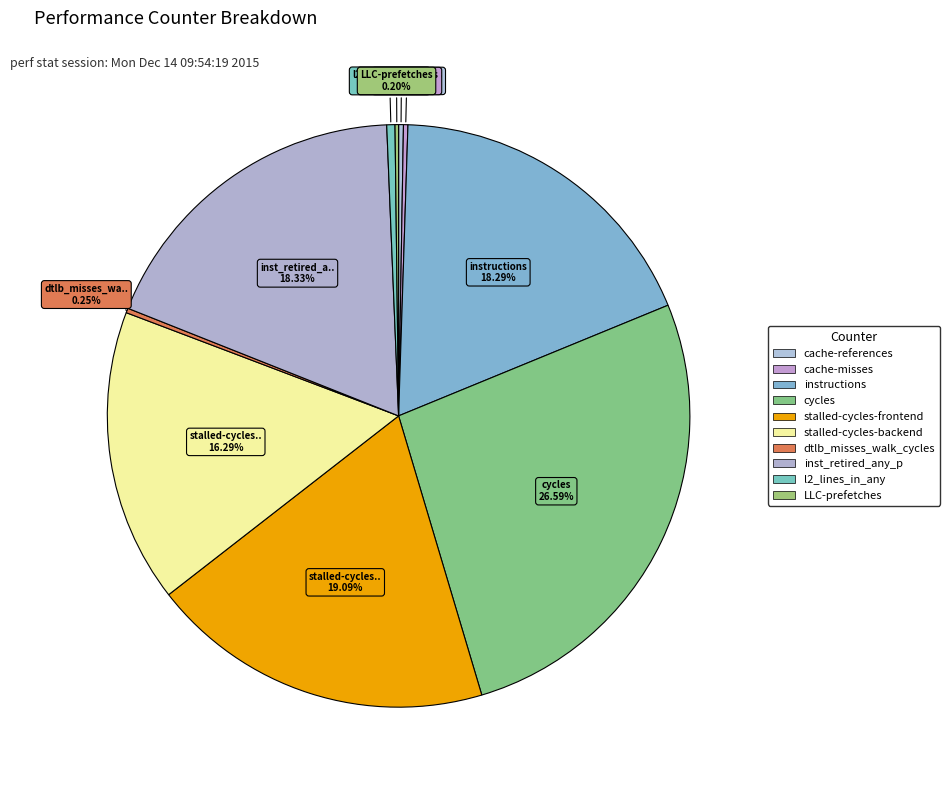

Does cache-misses account for over 50% of the chart?

No